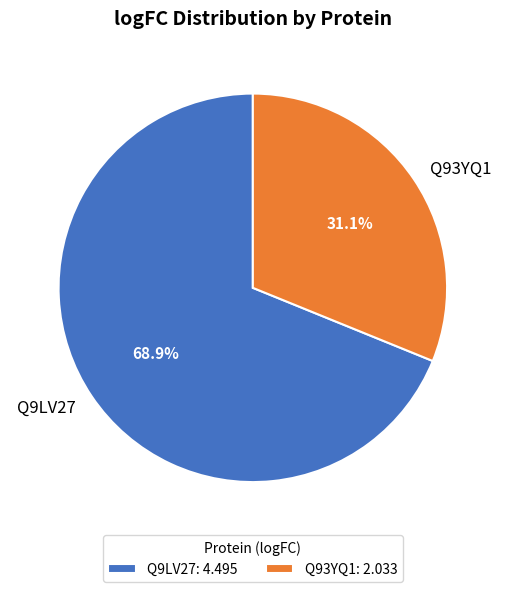

To the nearest percent, what is the average slice percentage?

50%